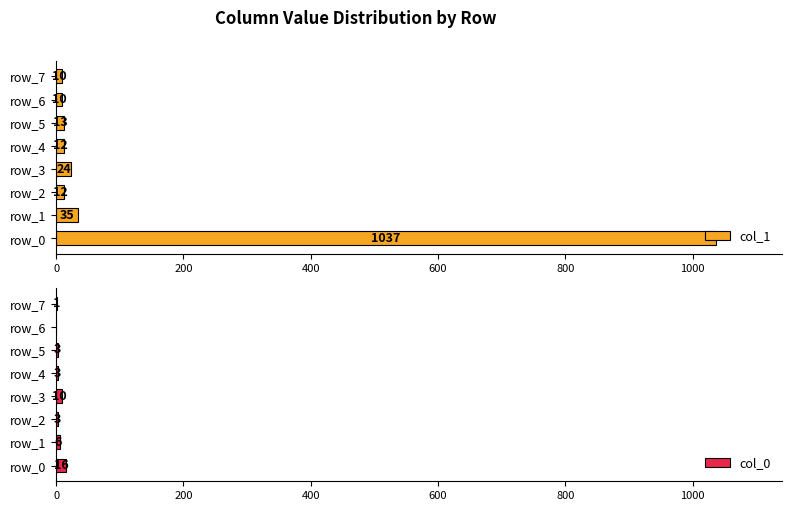

The value of col_1 at row_4 is 12. True or false?

True